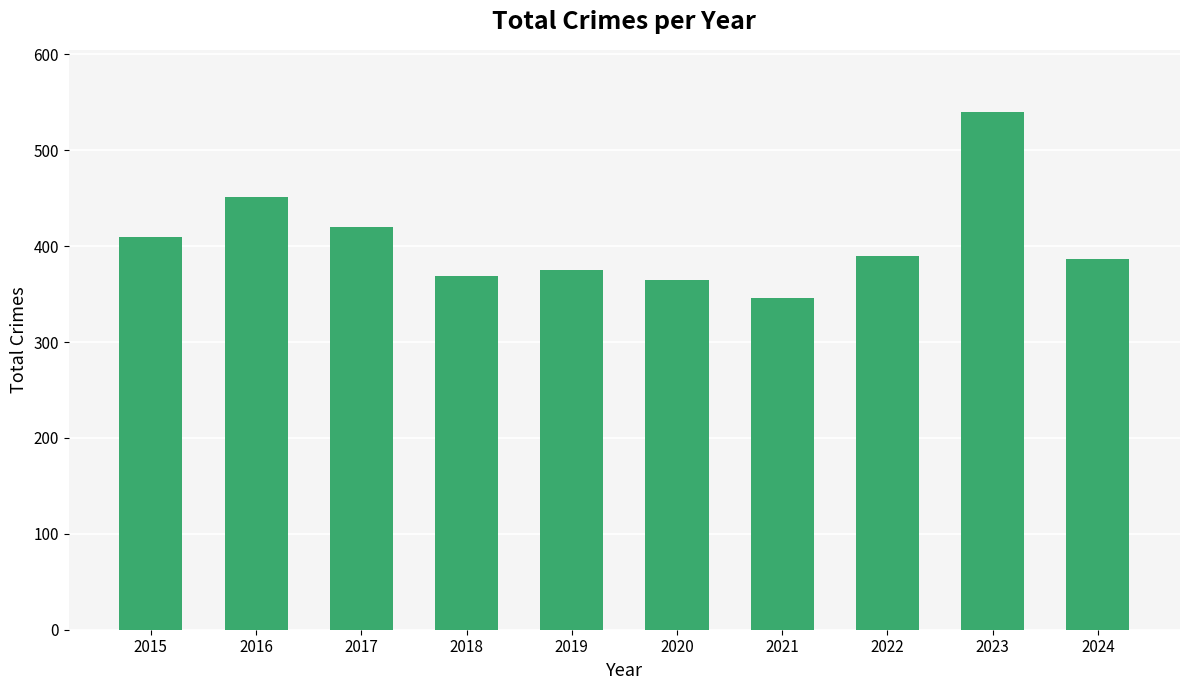

Are the bars grouped side by side (vs. stacked)?

No